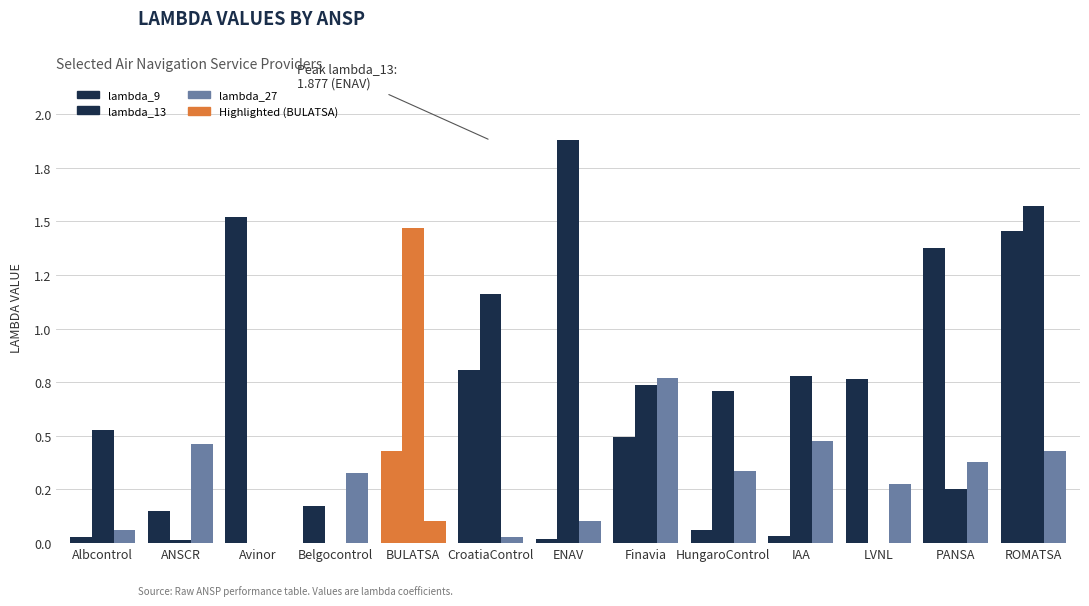

Does the chart contain stacked bars?

No